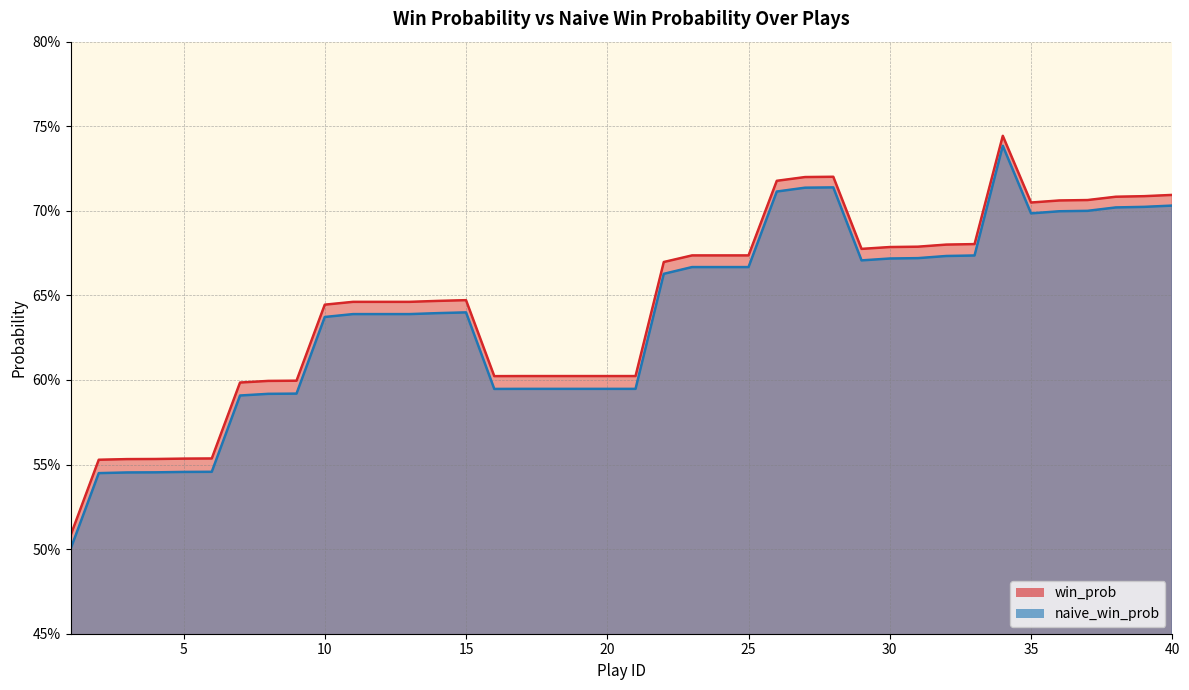

Rank the series at 25 from highest to lowest value.

win_prob, naive_win_prob